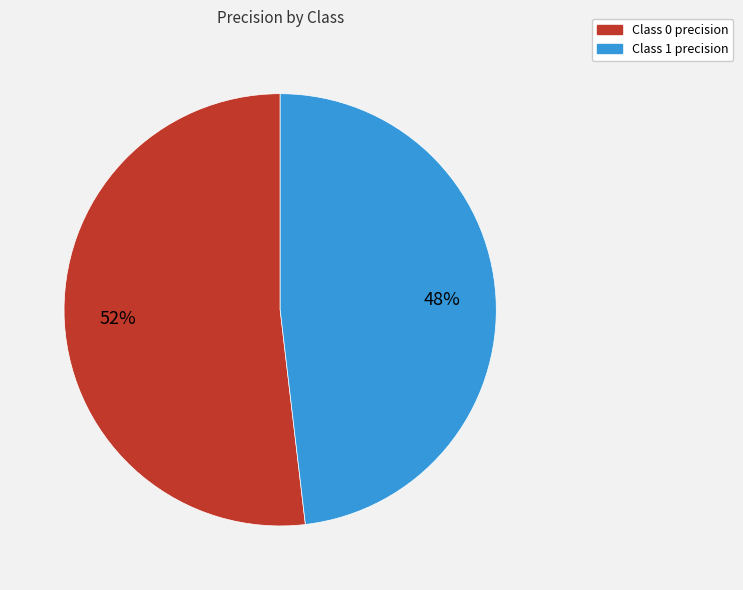

To the nearest percent, what is the average slice percentage?

50%